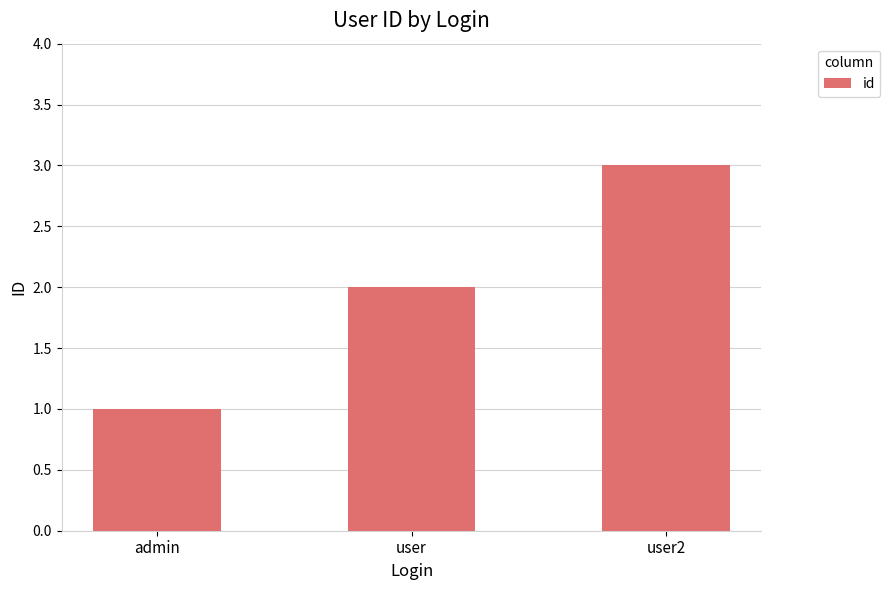

Approximately how many times larger is the value at admin compared to user?

0.5